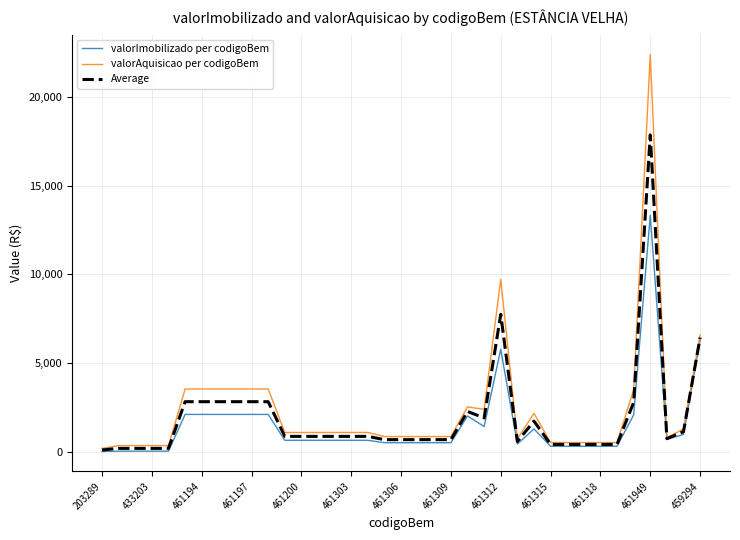

At how many categories does at least one series exceed 11534?

1